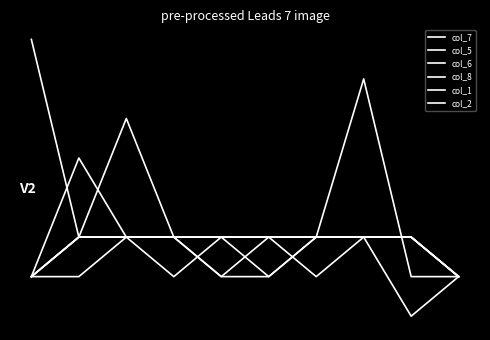

At how many categories does at least one series exceed 1?

4